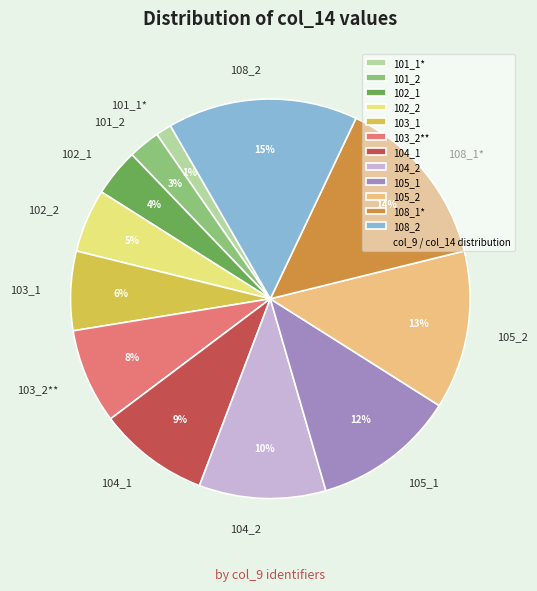

Does any single category account for the majority?

No